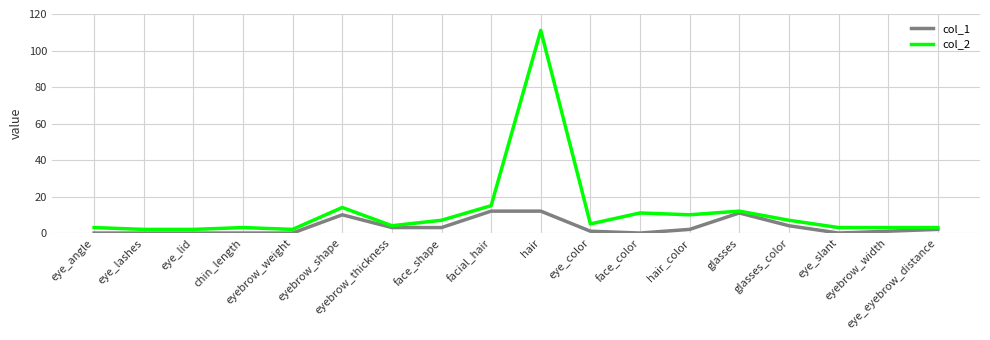

Which series has the largest total across all categories?

col_2